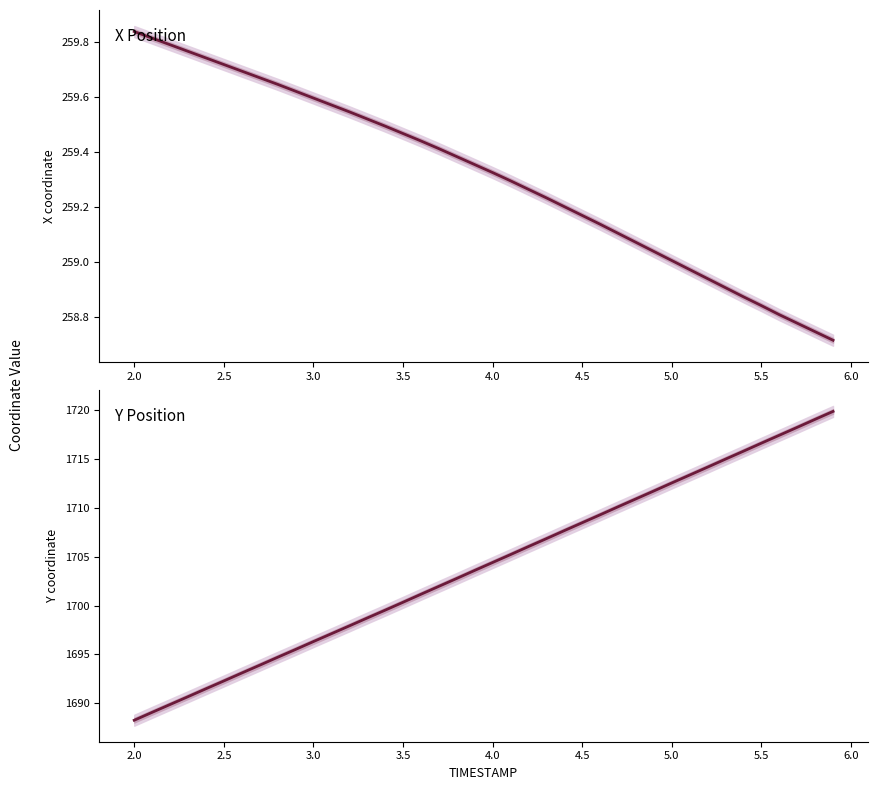

What is the label of the 26th point from the left?

4.5